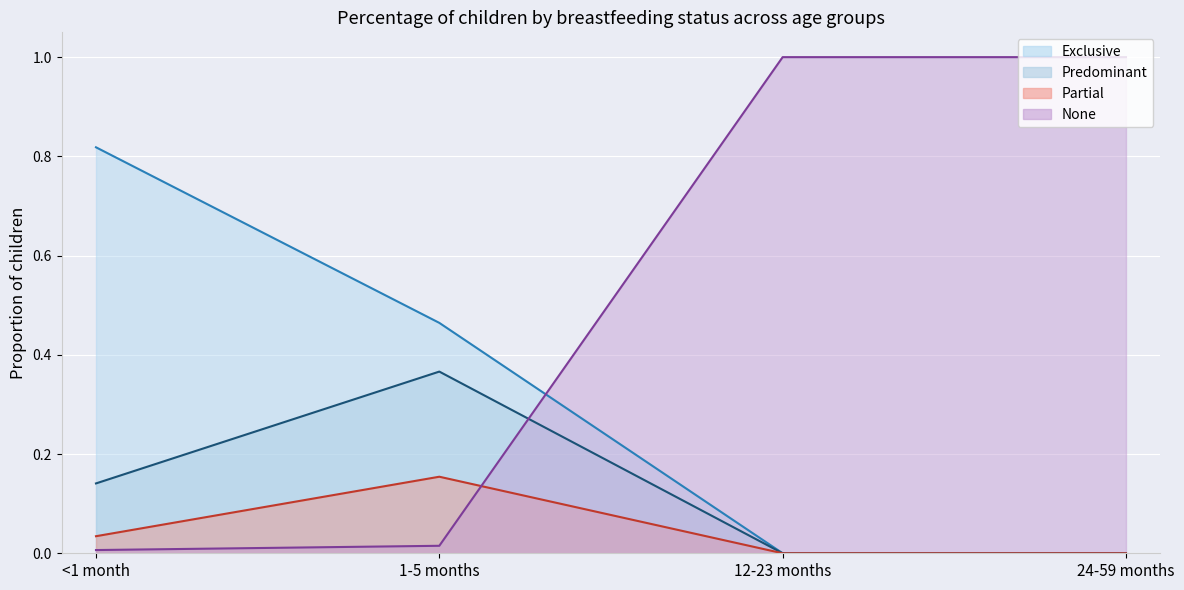

True or false: Exclusive (line) has a value of 0.7 at 1-5 months.

False